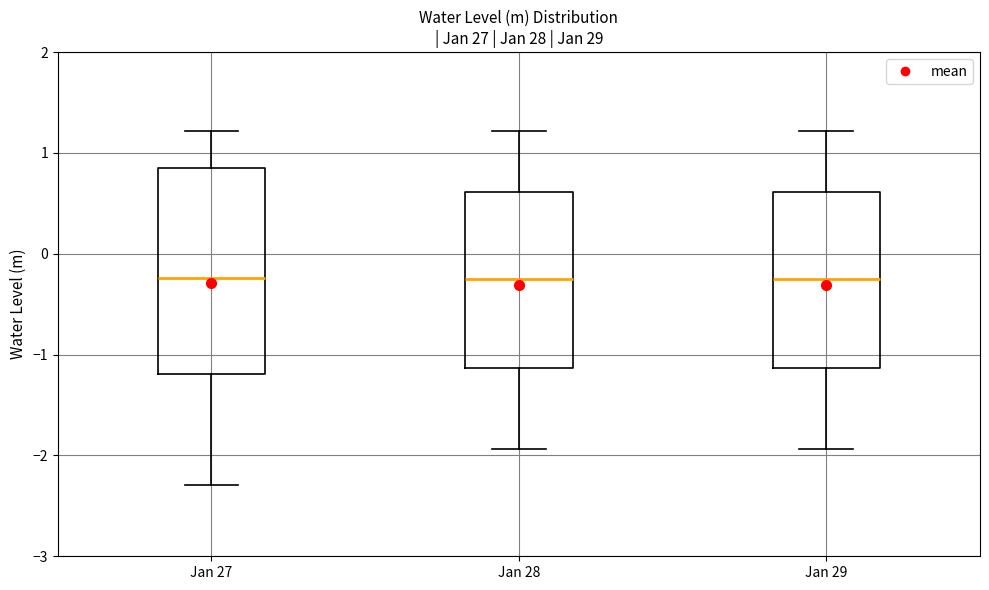

Which box is the tallest, from its lower edge to its upper edge?

Jan 27